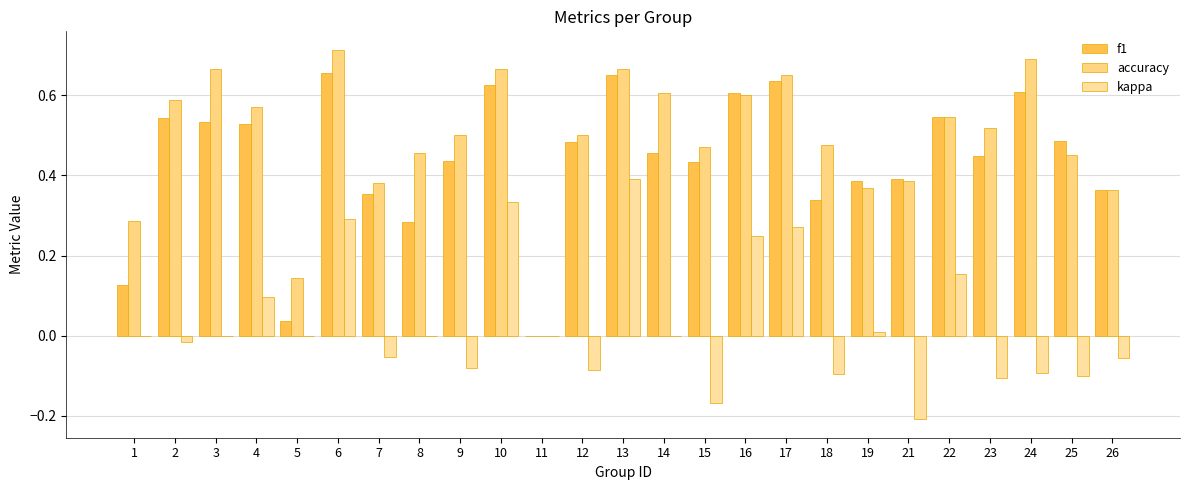

Are the bars horizontal?

No